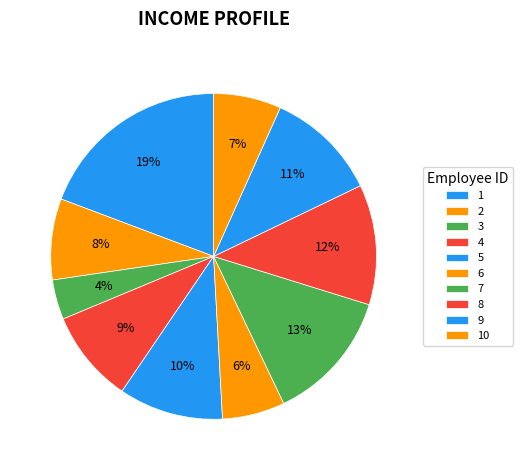

Is there a majority slice in this chart?

No